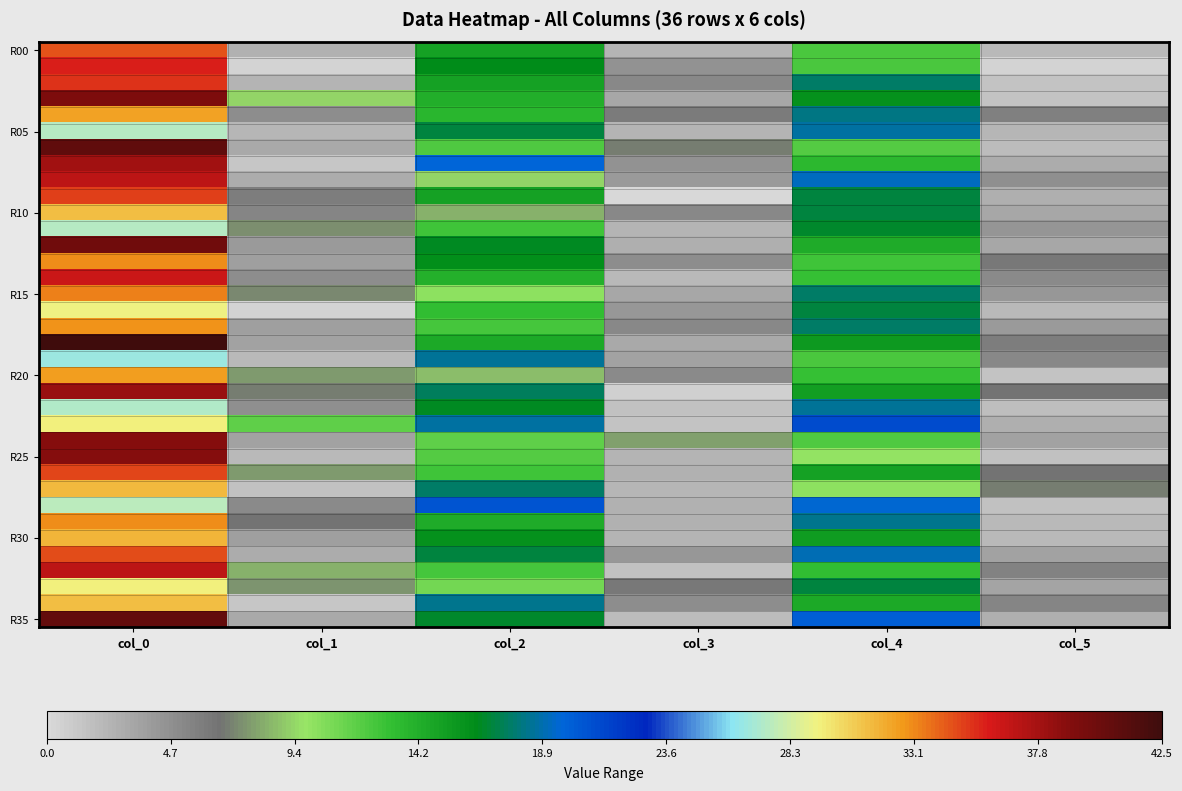

What is the total value across all series at col_5?

126.7